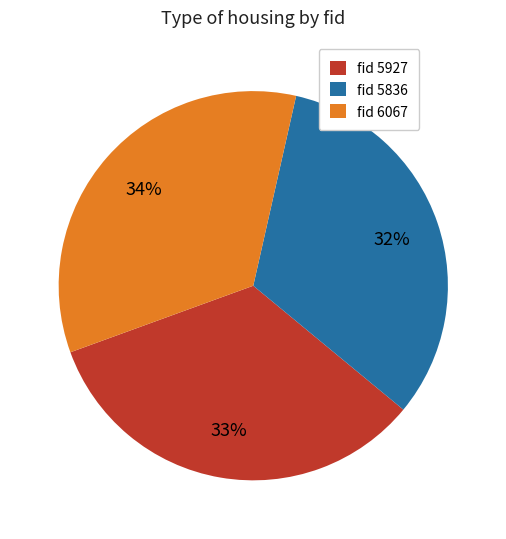

Is fid 5927 the majority of the pie?

No